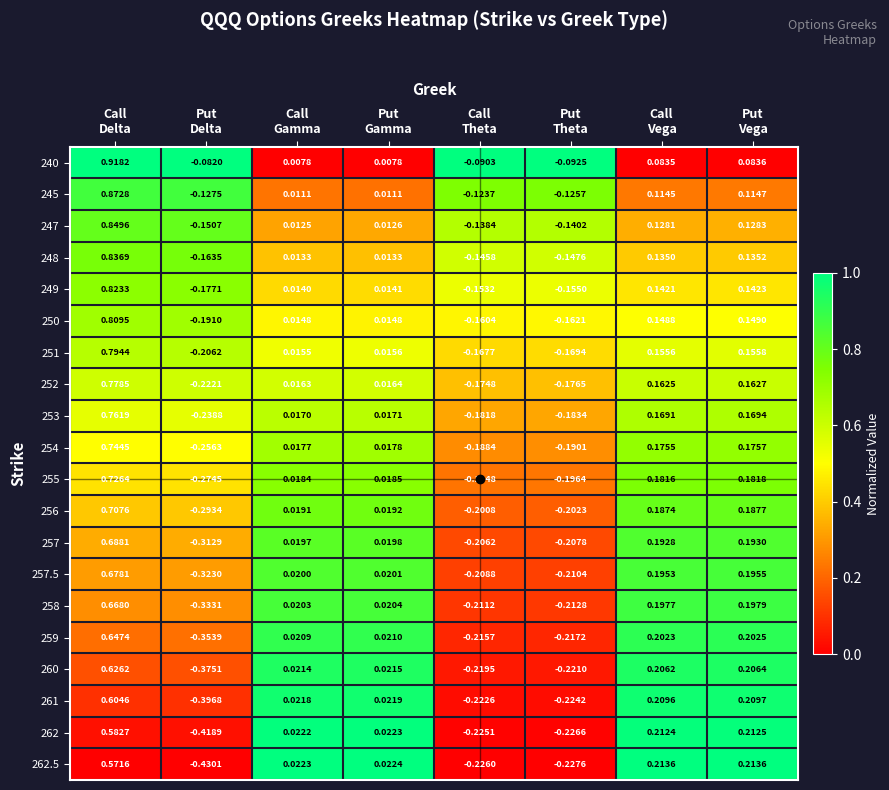

How many values in the 255 series are below 0?

3